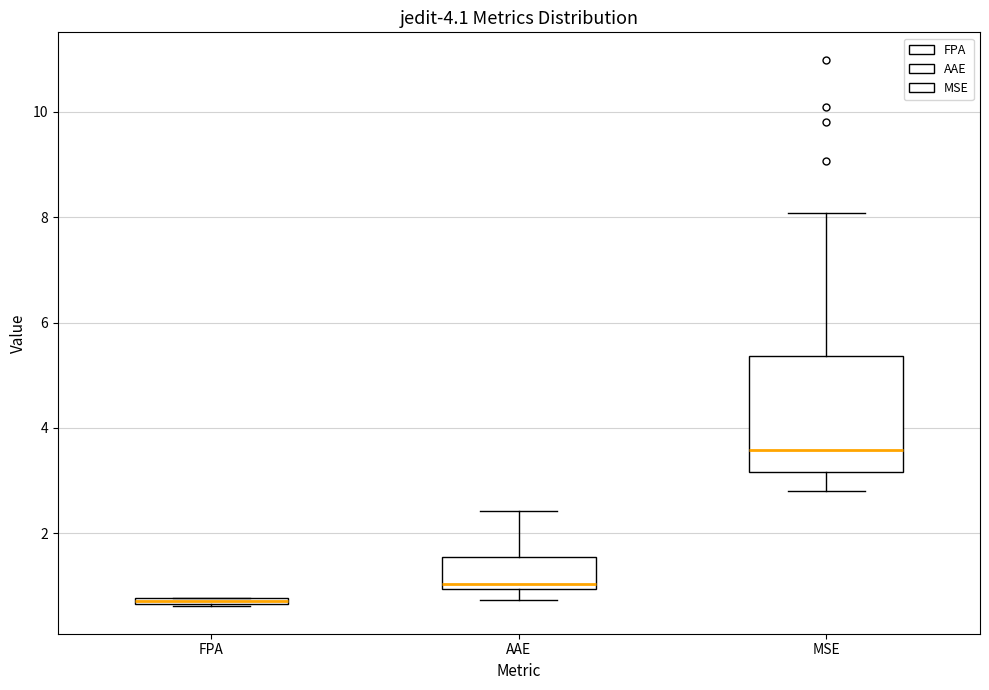

Where does the upper whisker of the box for AAE end on the y-axis? The values are not printed on the chart, so give them approximately, as read against the axis.

2.4